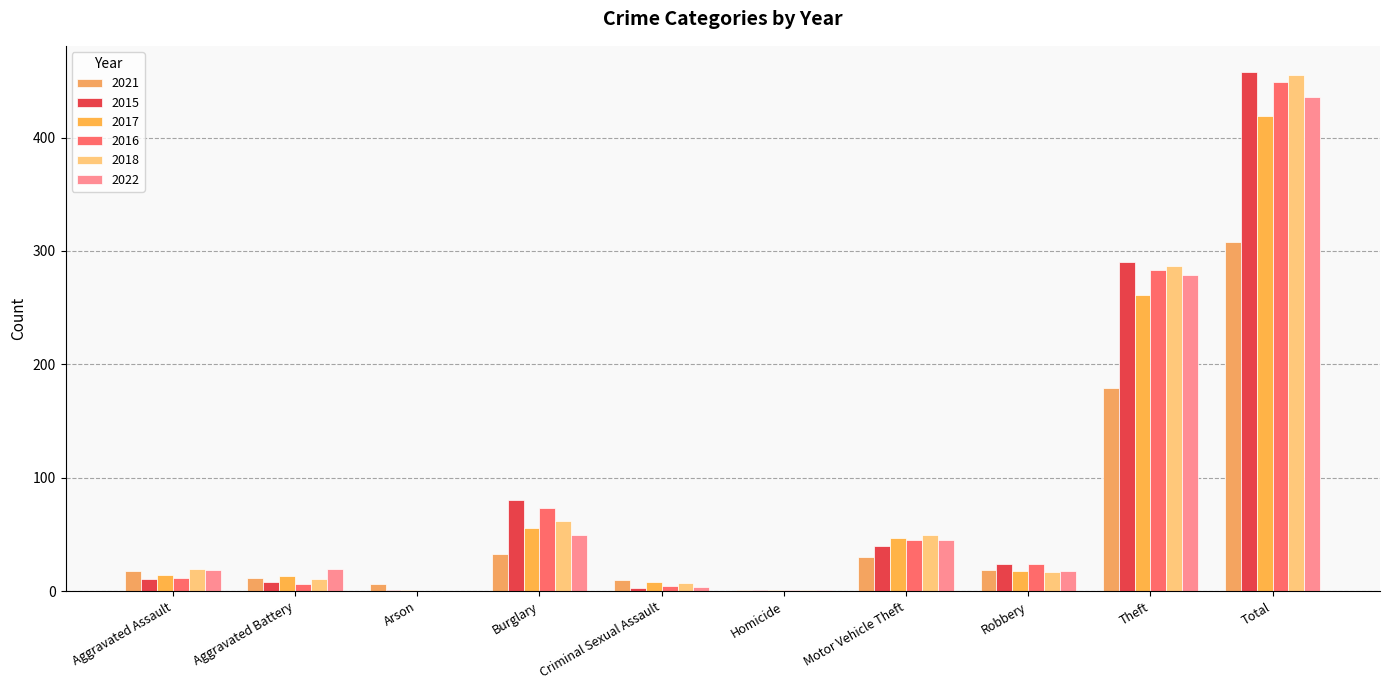

Where is 2015 nearest to the value 229?

Theft